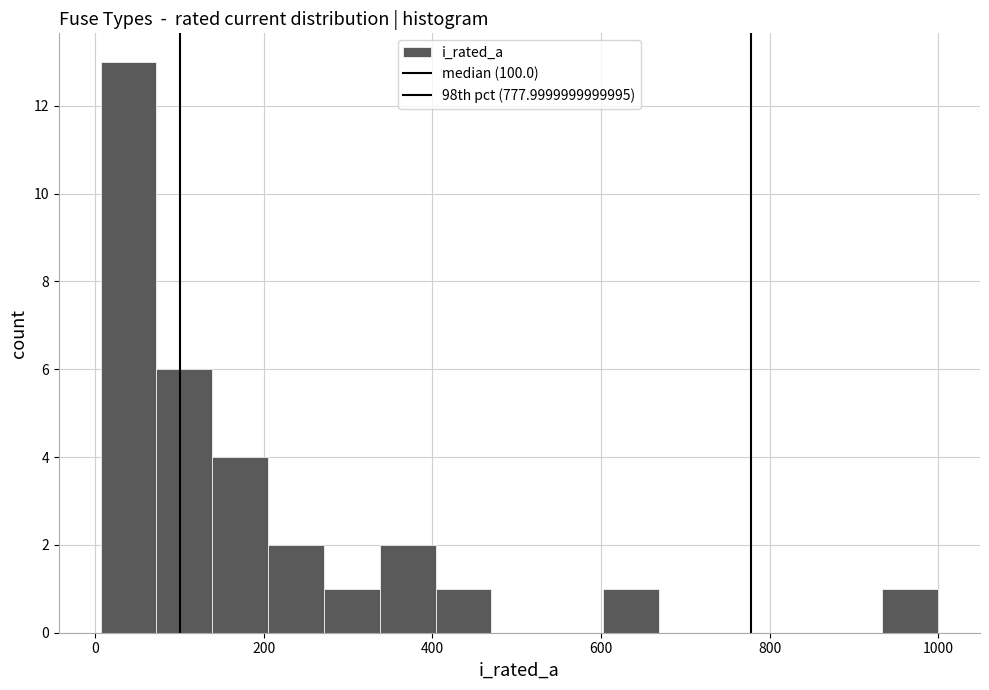

Around what value on the x-axis is the tallest bar? Give the approximate position of its centre, as read against the axis.

40